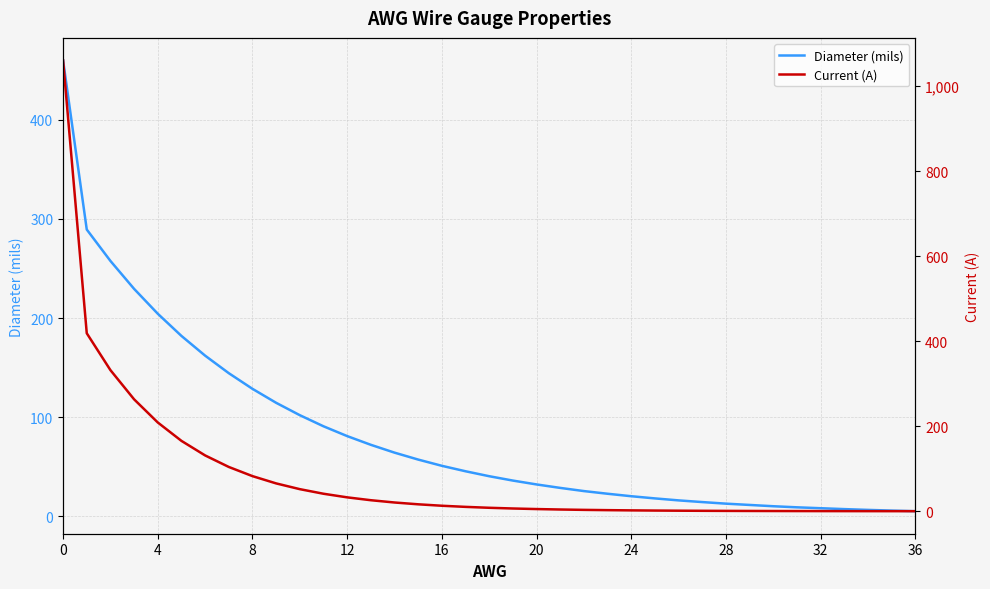

At which label does Current (A) reach its minimum?

36